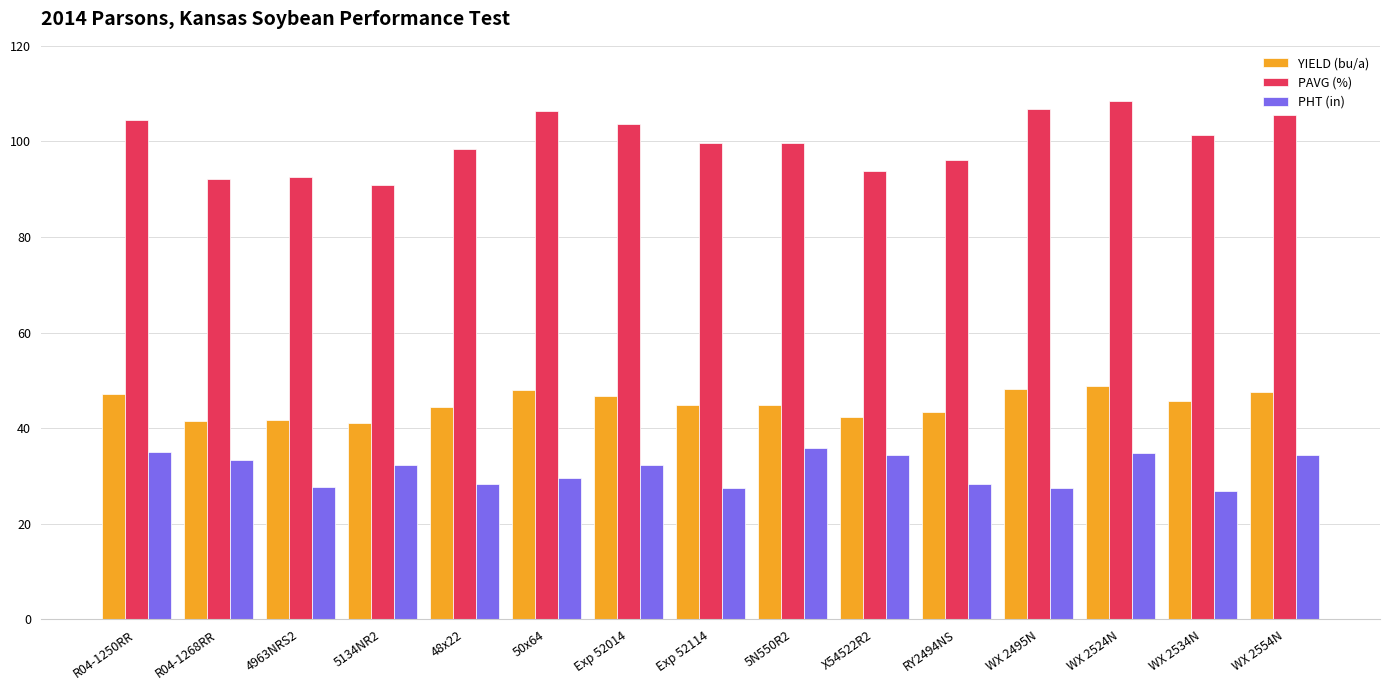

What is the sum of the YIELD (bu/a) values at 4963NRS2 and RY2494NS?

85.1